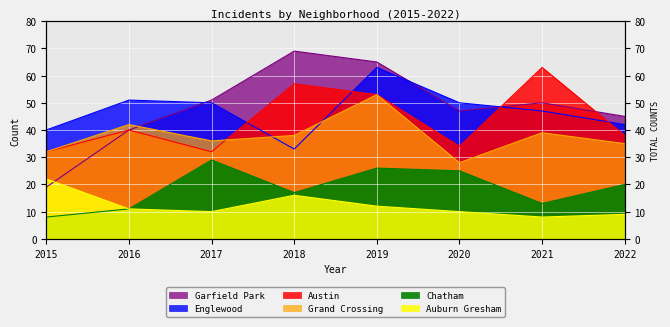

Where does the Auburn Gresham series first go above 11?

2015